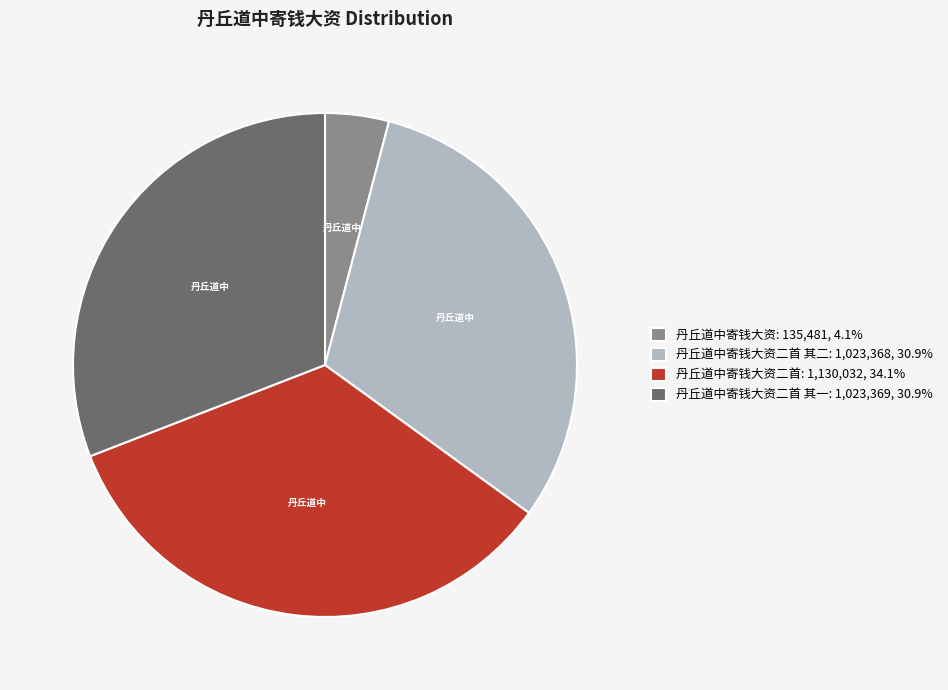

How many slices are in this pie chart?

4